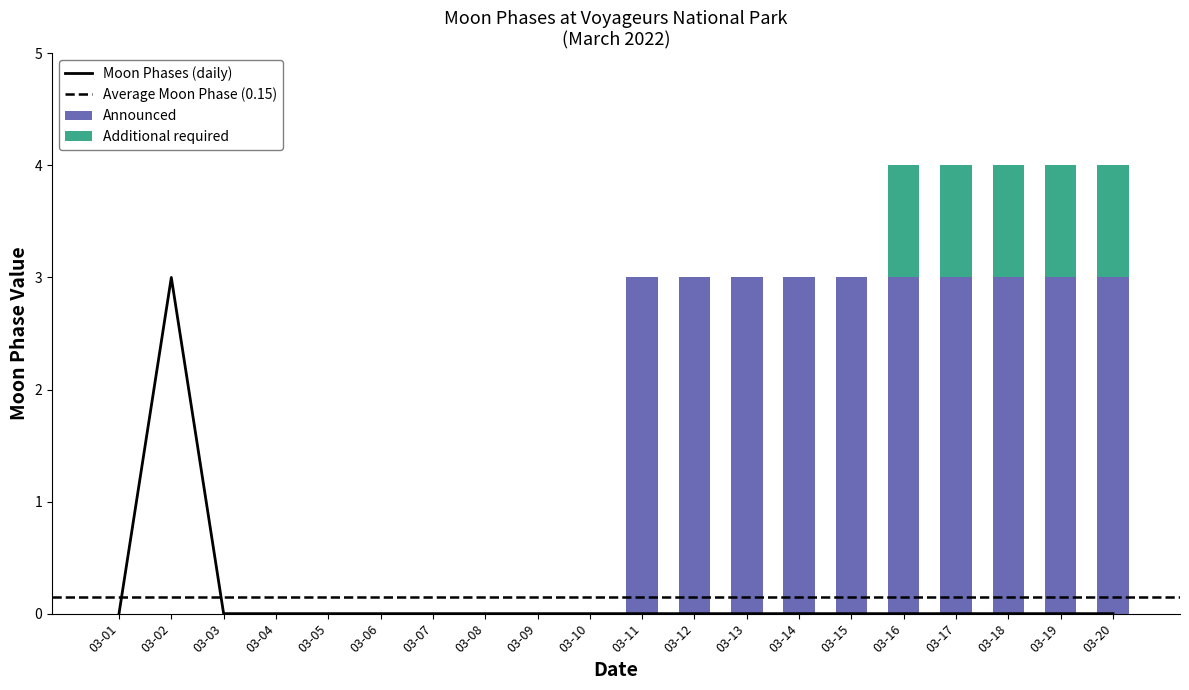

Reading left to right, transcribe all the data shown in this chart.

0	3	0	0	0	0	0	0	0	0	0	0	0	0	0	0	0	0	0	0